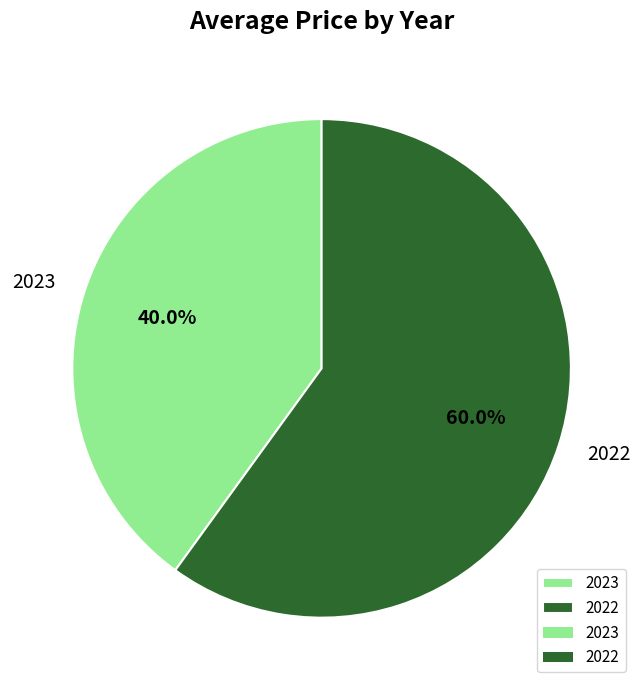

Combined, what portion of the pie is 2022 and 2023?

100.0%